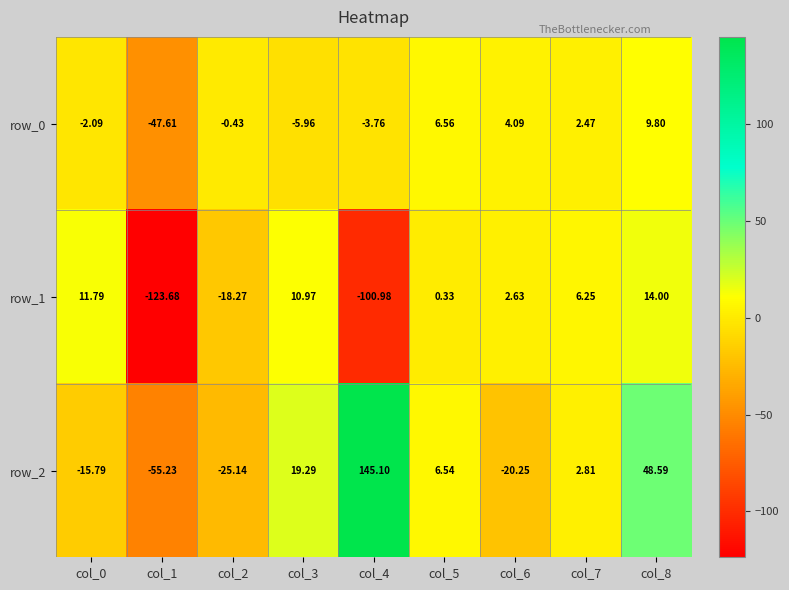

Is the value of row_2 at col_0 greater than the value of row_0 at col_0?

No